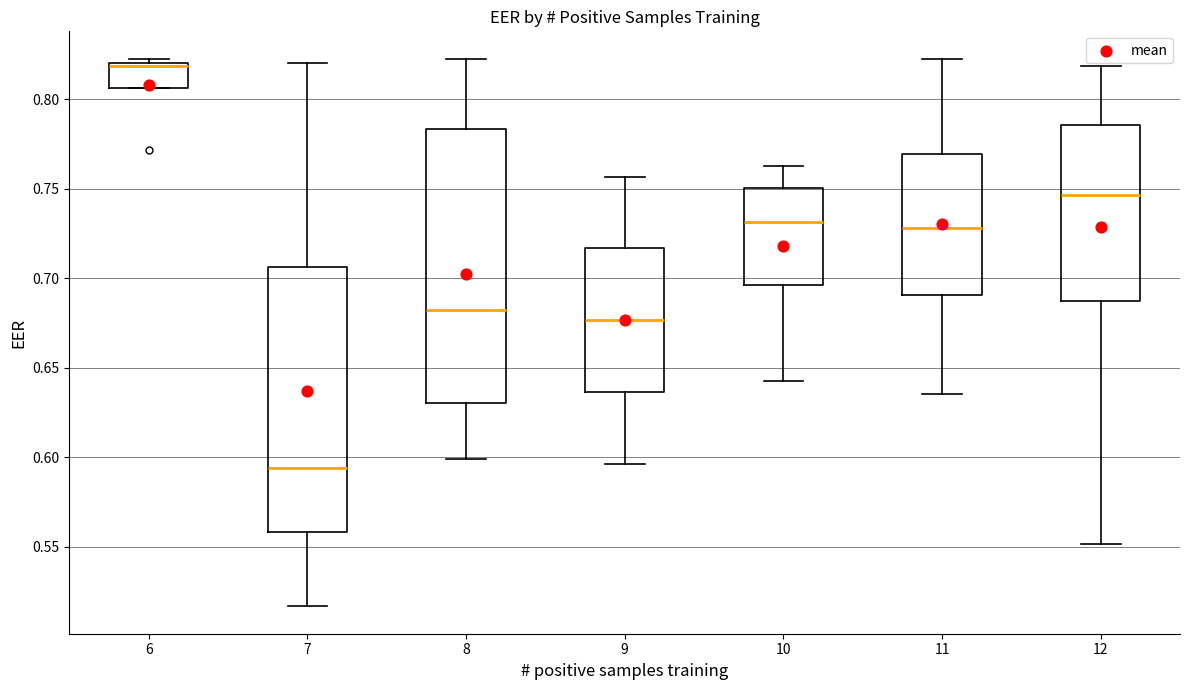

Reading left to right, read every box against the y-axis: the position of its median line, the range the box covers, and the ends of its whiskers. The values are not printed on the chart, so give them approximately, as read against the axis.

6: median 0.820 (just below the box's upper edge), box 0.805 to 0.820, whiskers 0.805 to 0.825
7: median 0.595, box 0.560 to 0.705, whiskers 0.515 to 0.820
8: median 0.680, box 0.630 to 0.785, whiskers 0.600 to 0.825
9: median 0.675, box 0.635 to 0.715, whiskers 0.595 to 0.755
10: median 0.730, box 0.695 to 0.750, whiskers 0.645 to 0.765
11: median 0.730, box 0.690 to 0.770, whiskers 0.635 to 0.825
12: median 0.745, box 0.685 to 0.785, whiskers 0.550 to 0.820